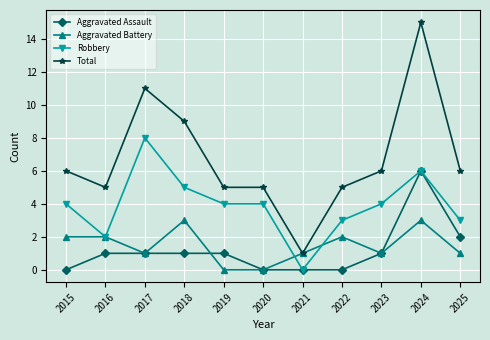

True or false: Aggravated Battery has a value of 4 at 2022.

False